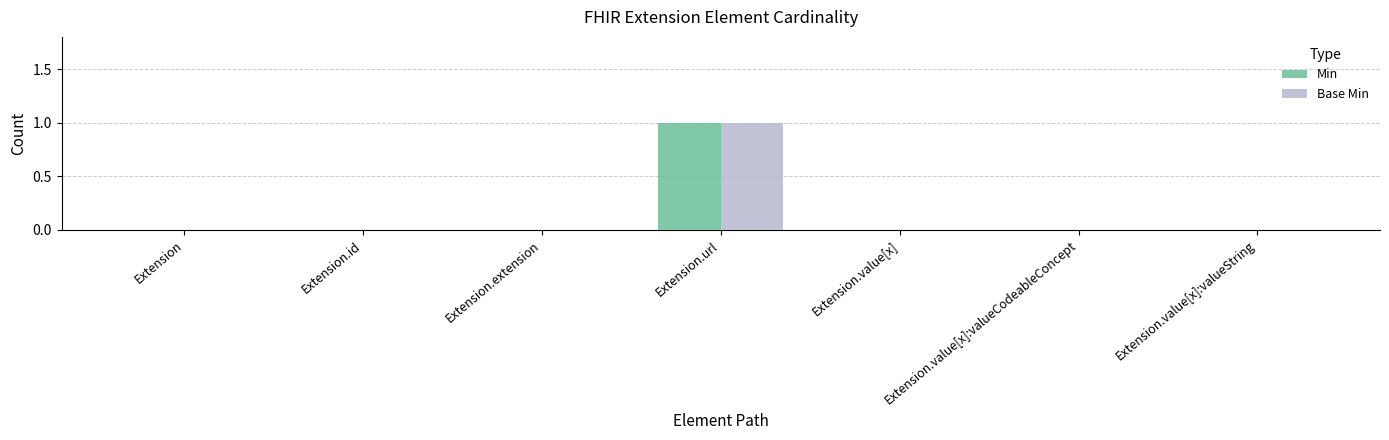

The Min series shows 0 at Extension.value[x]:valueCodeableConcept. True or false?

True